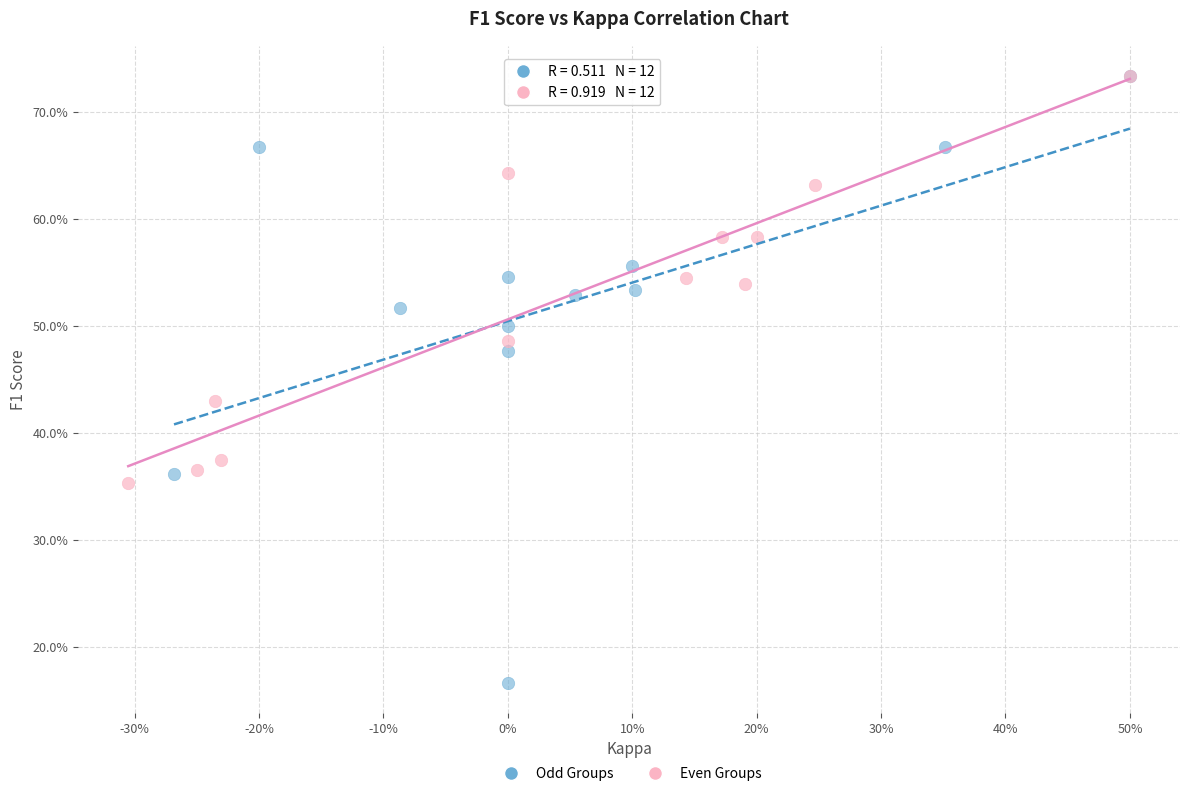

What are all the series names shown in the legend?

Odd Groups, Even Groups